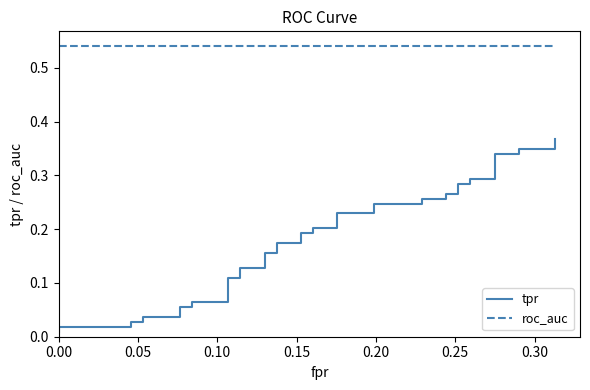

Reading right to left, transcribe all the data shown in this chart.

tpr: 0.4	0.3	0.3	0.3	0.3	0.3	0.3	0.3	0.3	0.3	0.3	0.3	0.3	0.2	0.2	0.2	0.2	0.2	0.2	0.2	0.2	0.2	0.2	0.2	0.2	0.1	0.1	0.1	0.1	0.1	0.1	0.1	0.1	0.0	0.0	0.0	0.0	0.0	0.0	0.0
roc_auc: 0.5	0.5	0.5	0.5	0.5	0.5	0.5	0.5	0.5	0.5	0.5	0.5	0.5	0.5	0.5	0.5	0.5	0.5	0.5	0.5	0.5	0.5	0.5	0.5	0.5	0.5	0.5	0.5	0.5	0.5	0.5	0.5	0.5	0.5	0.5	0.5	0.5	0.5	0.5	0.5